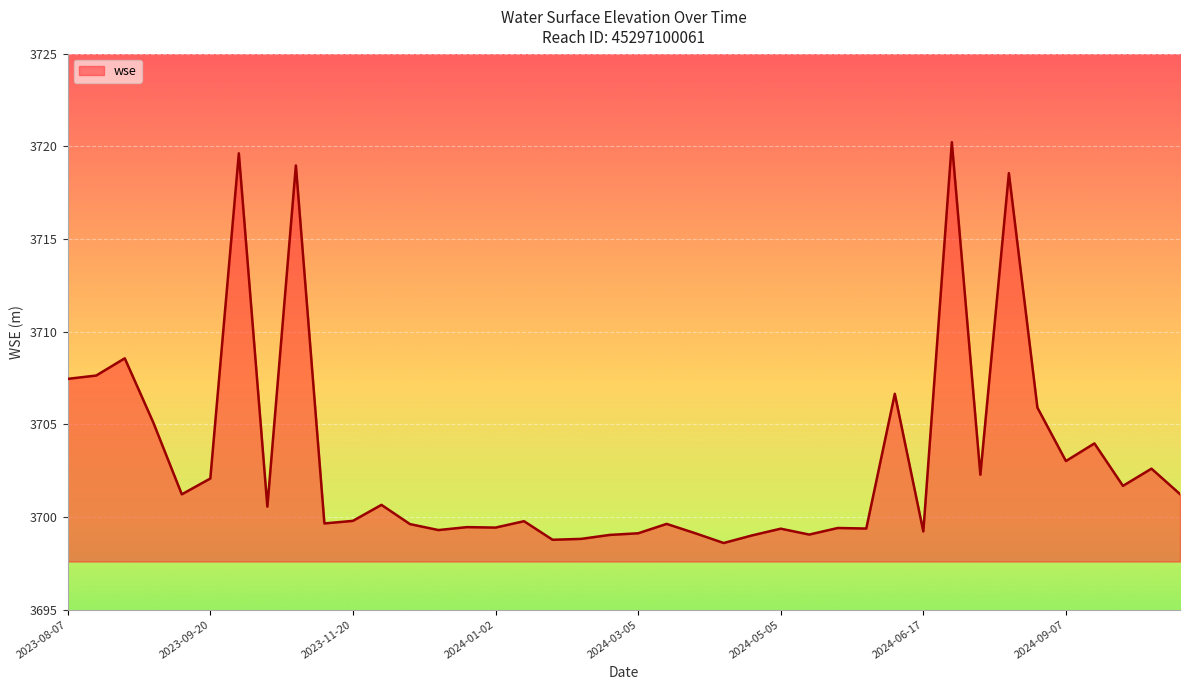

What is the greatest value displayed?

3720.2